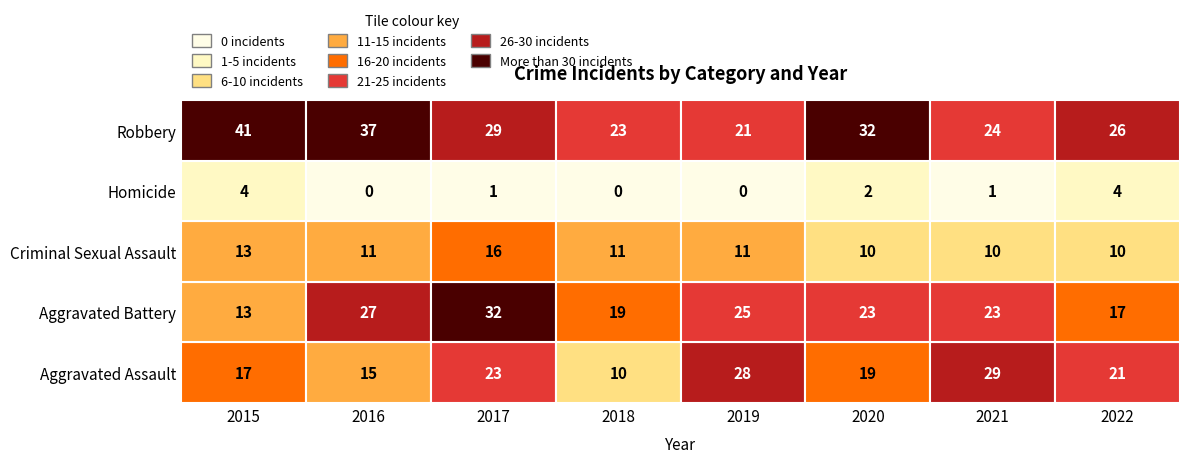

List the series in order of their peak value, lowest first.

Homicide, Criminal Sexual Assault, Aggravated Assault, Aggravated Battery, Robbery